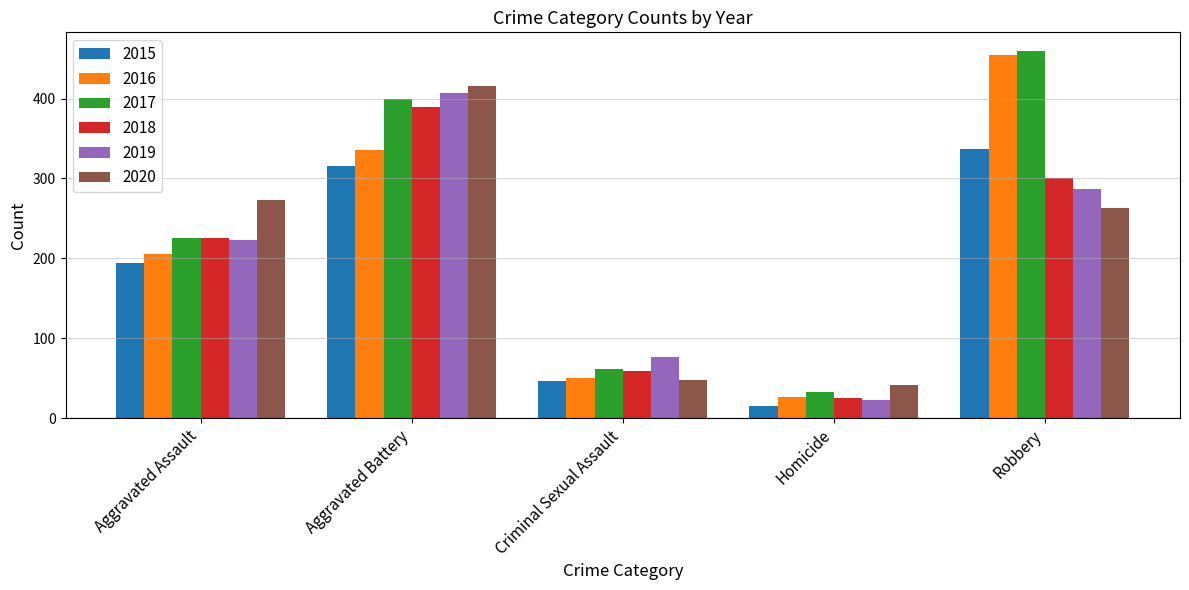

What is the label of the 5th bar from the left?

Robbery